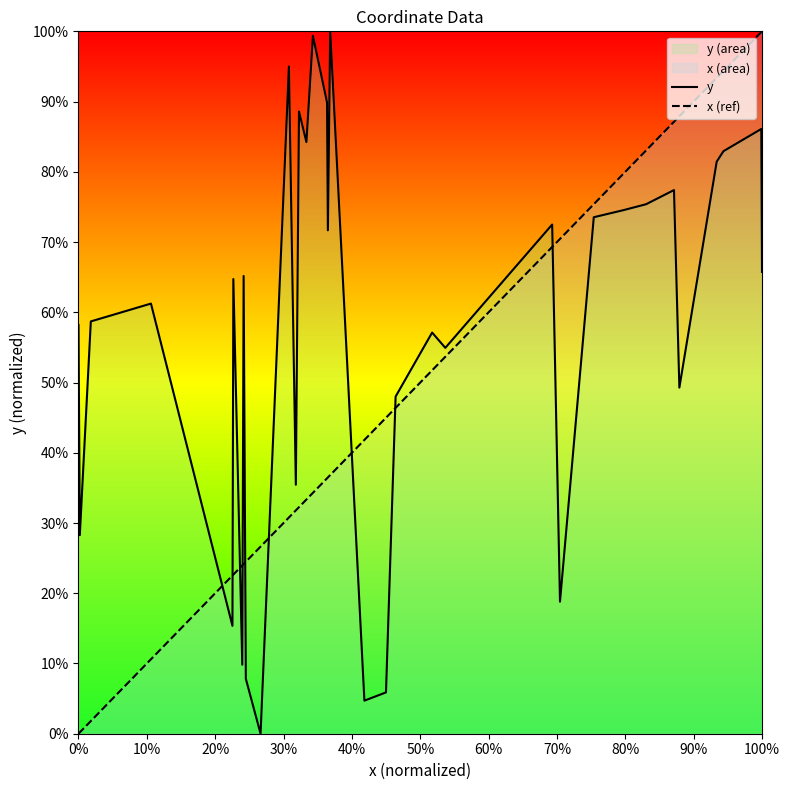

Does the chart display data point markers on the line(s)?

No